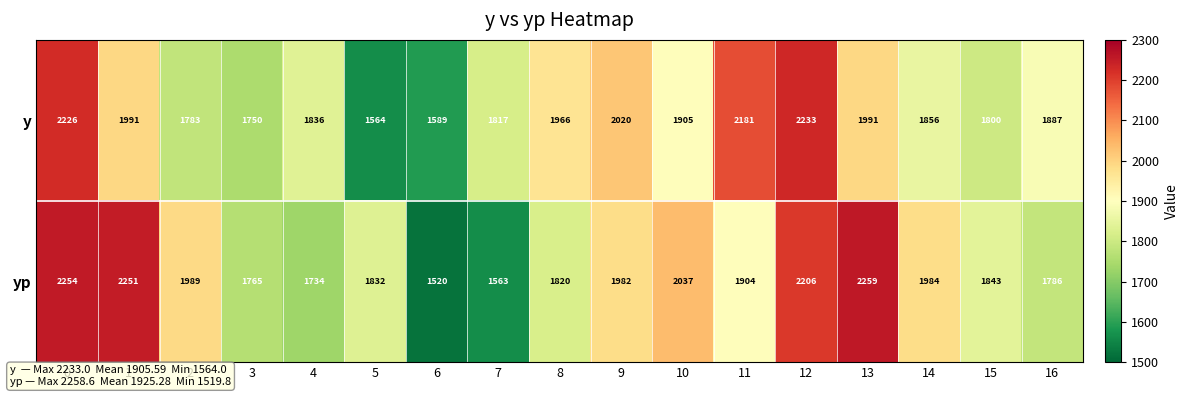

Rank the series by their maximum value, from lowest to highest.

y, yp